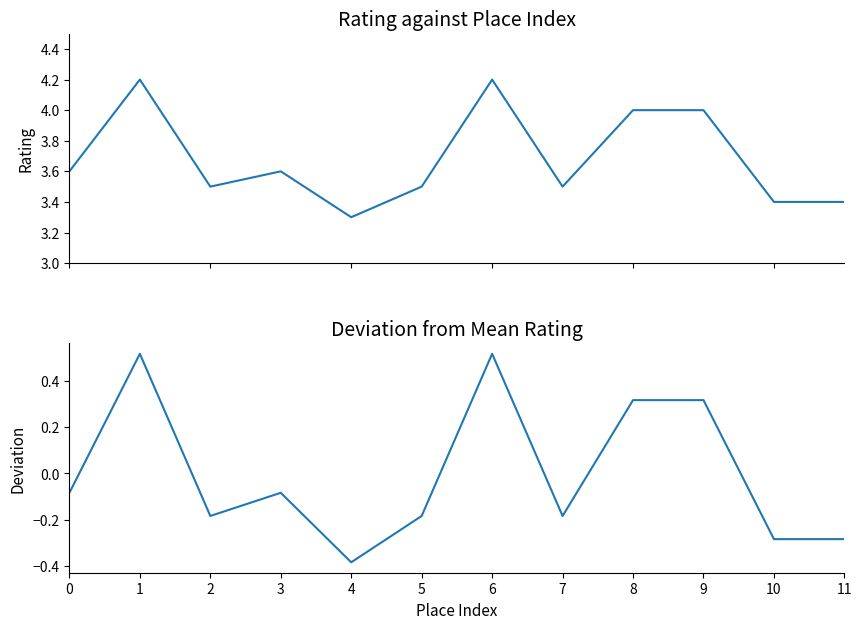

How many lines are shown in the chart?

2